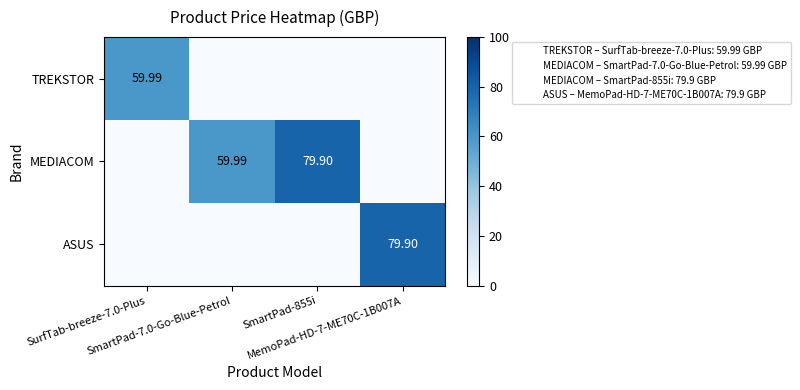

How many positive values does the MEDIACOM series have?

2